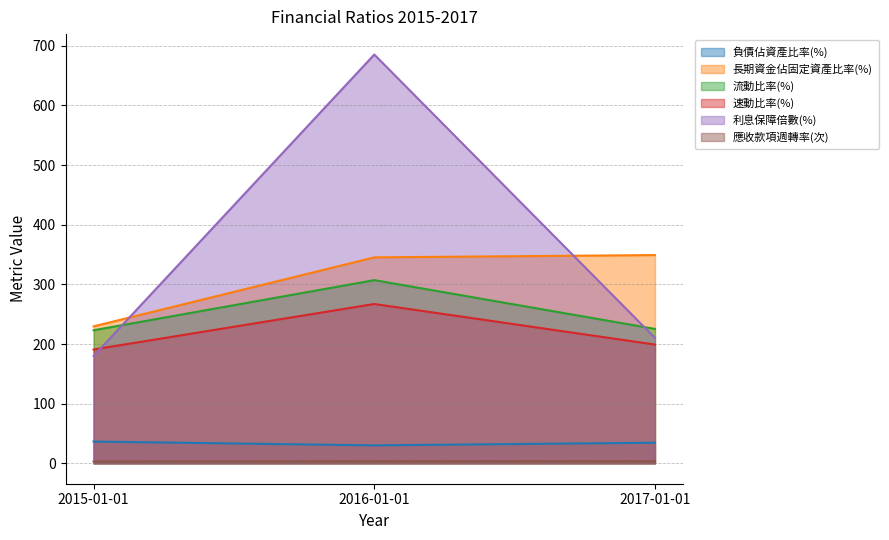

Reading left to right, transcribe all the data shown in this chart.

負債佔資產比率(%): 36.4	30.0	34.5
長期資金佔固定資產比率(%): 229.6	345.3	349.1
流動比率(%): 223.1	307.1	225.4
速動比率(%): 190.8	267.1	199.1
利息保障倍數(%): 180.1	685.4	210.3
應收款項週轉率(次): 3.1	3.5	3.6